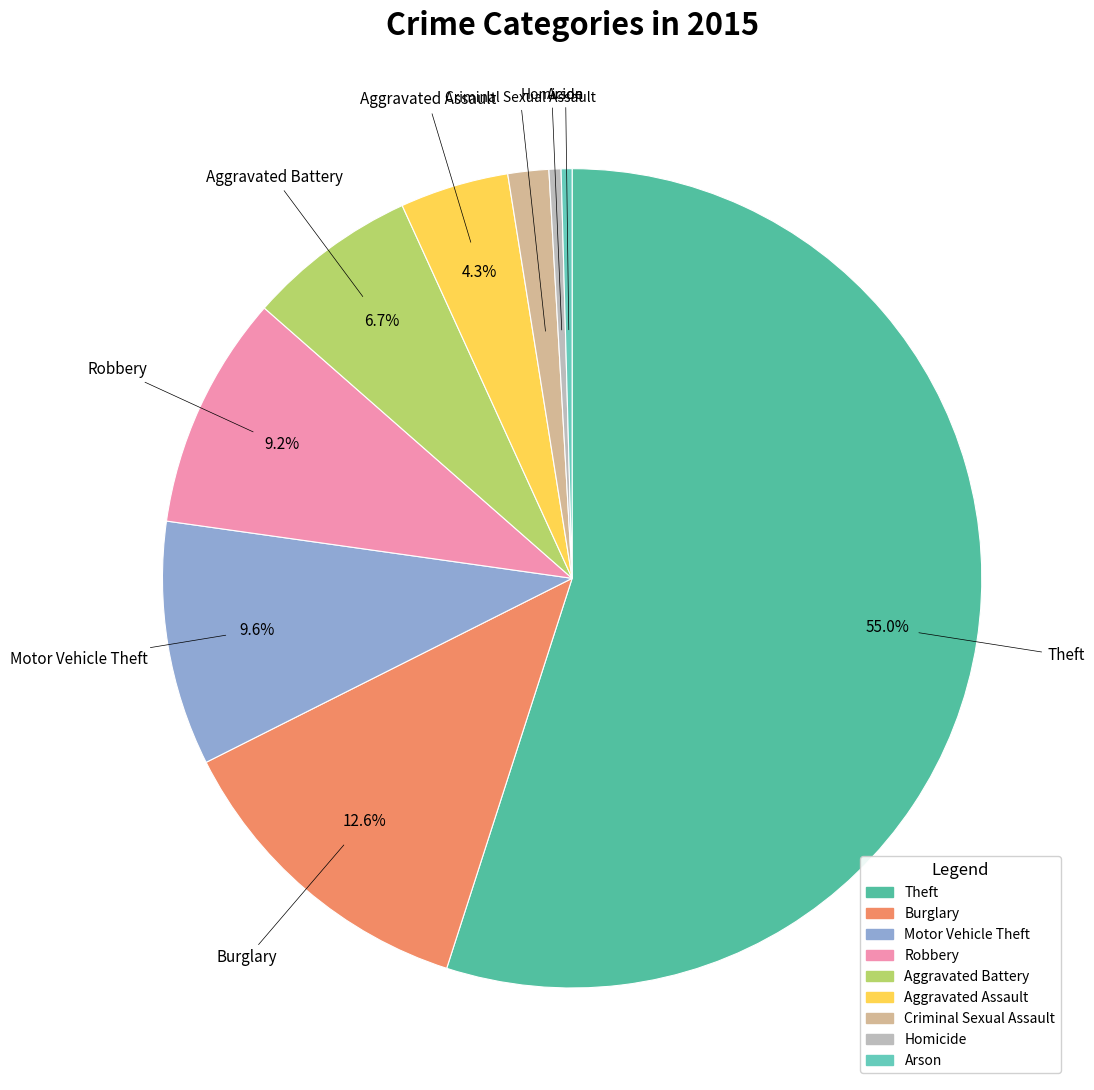

To the nearest percent, what is the difference between the largest and smallest slice percentages?

55%